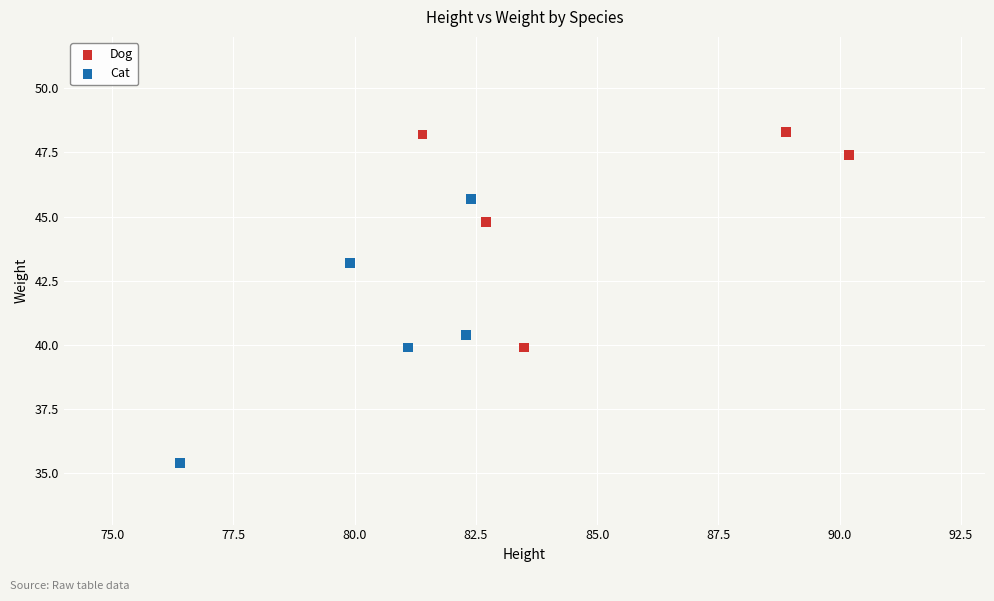

Which series reaches the minimum Y coordinate?

Cat